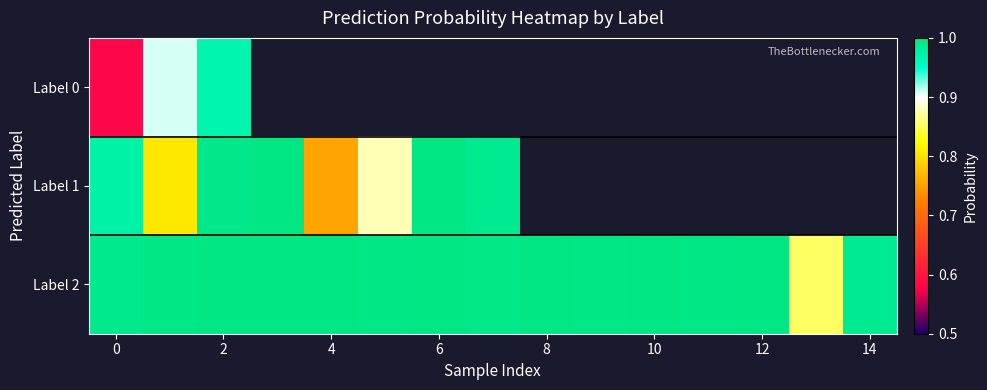

How many values in Label 1 are above zero?

8